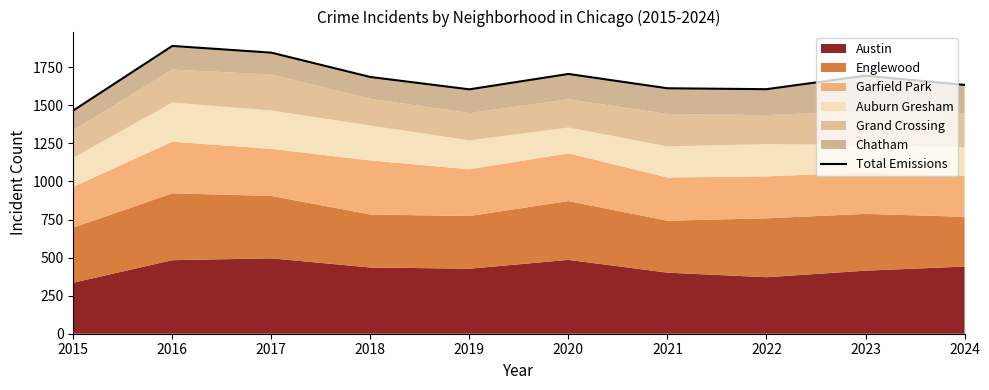

Where is the data nearest to the value 1678?

2018